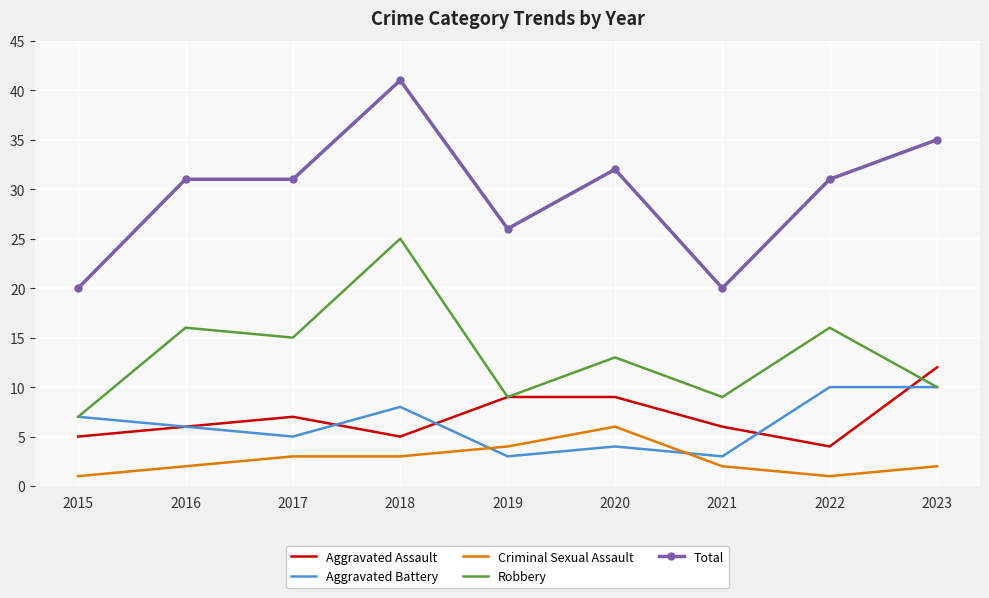

Which series changed the most between 2015 and 2020?

Total